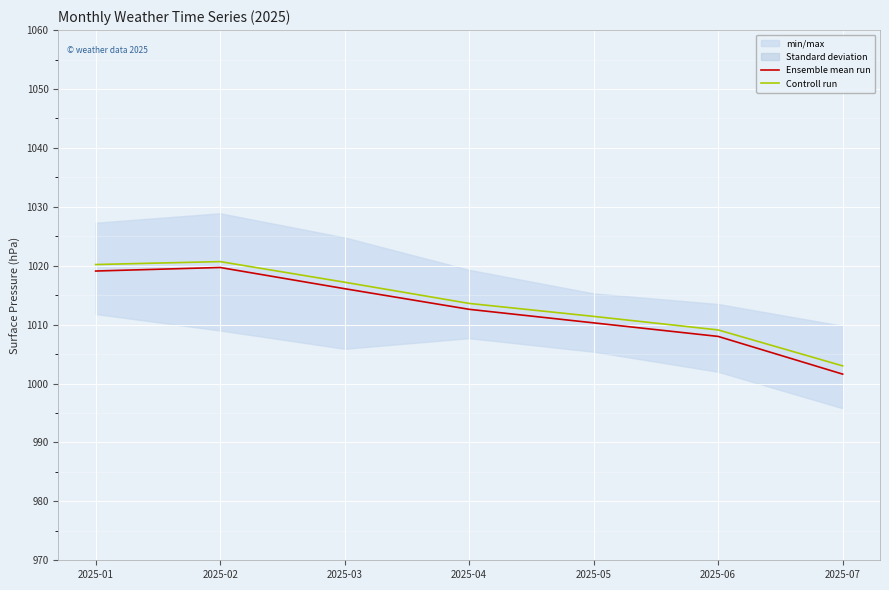

True or false: Ensemble mean run has more than 2 points higher than both neighbors.

False